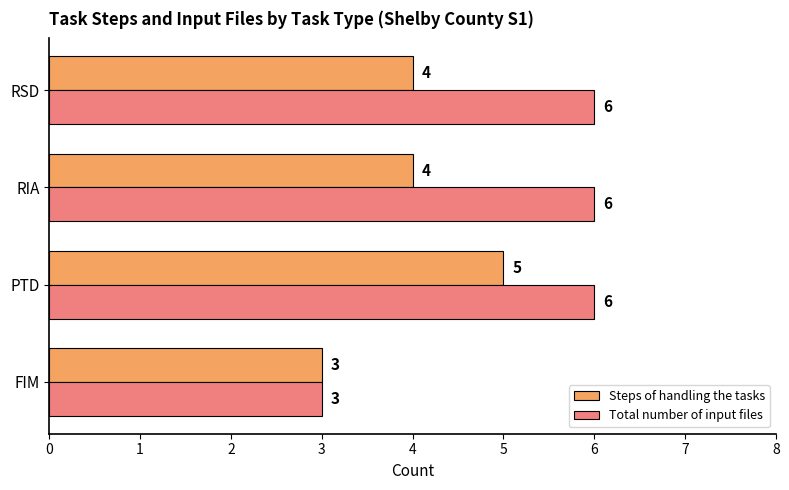

At how many categories does at least one series exceed 4?

3